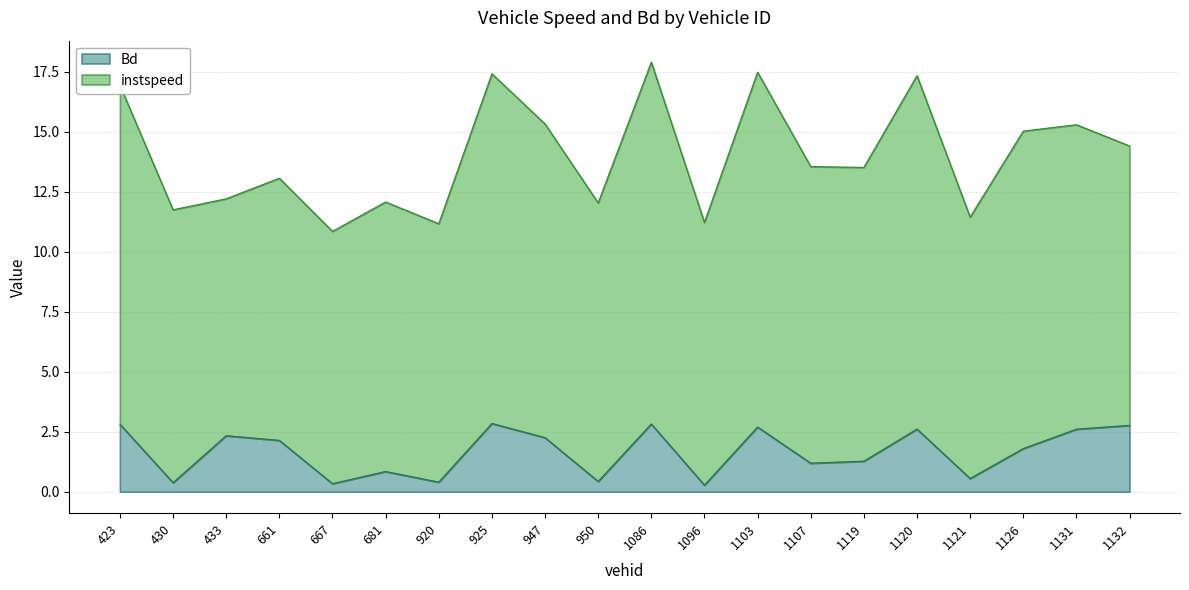

The chart shows a value of 0.3 at 1107. True or false?

False